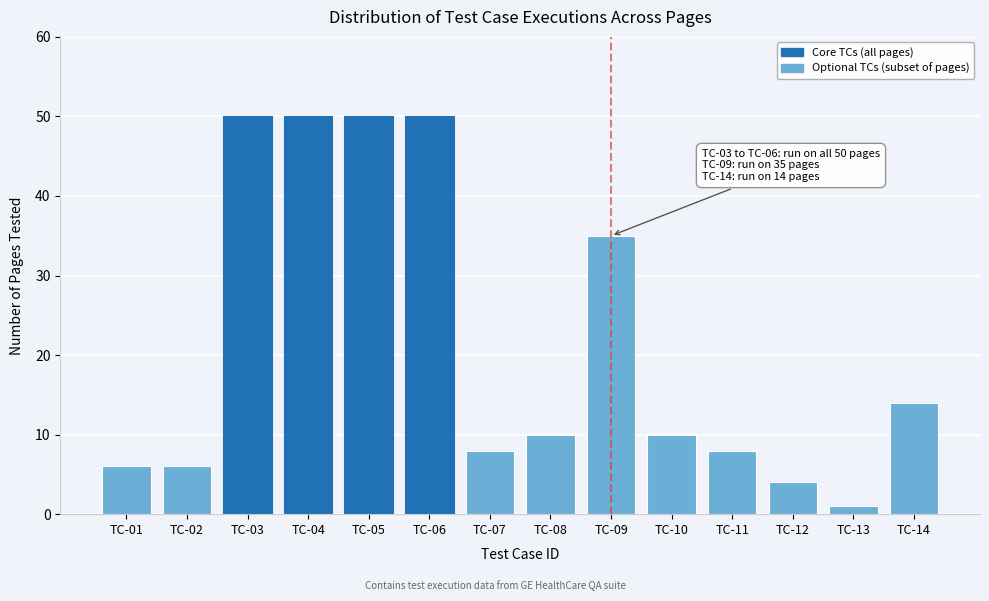

Reading right to left, what are all the values shown in this chart?

14	1	4	8	10	35	10	8	50	50	50	50	6	6